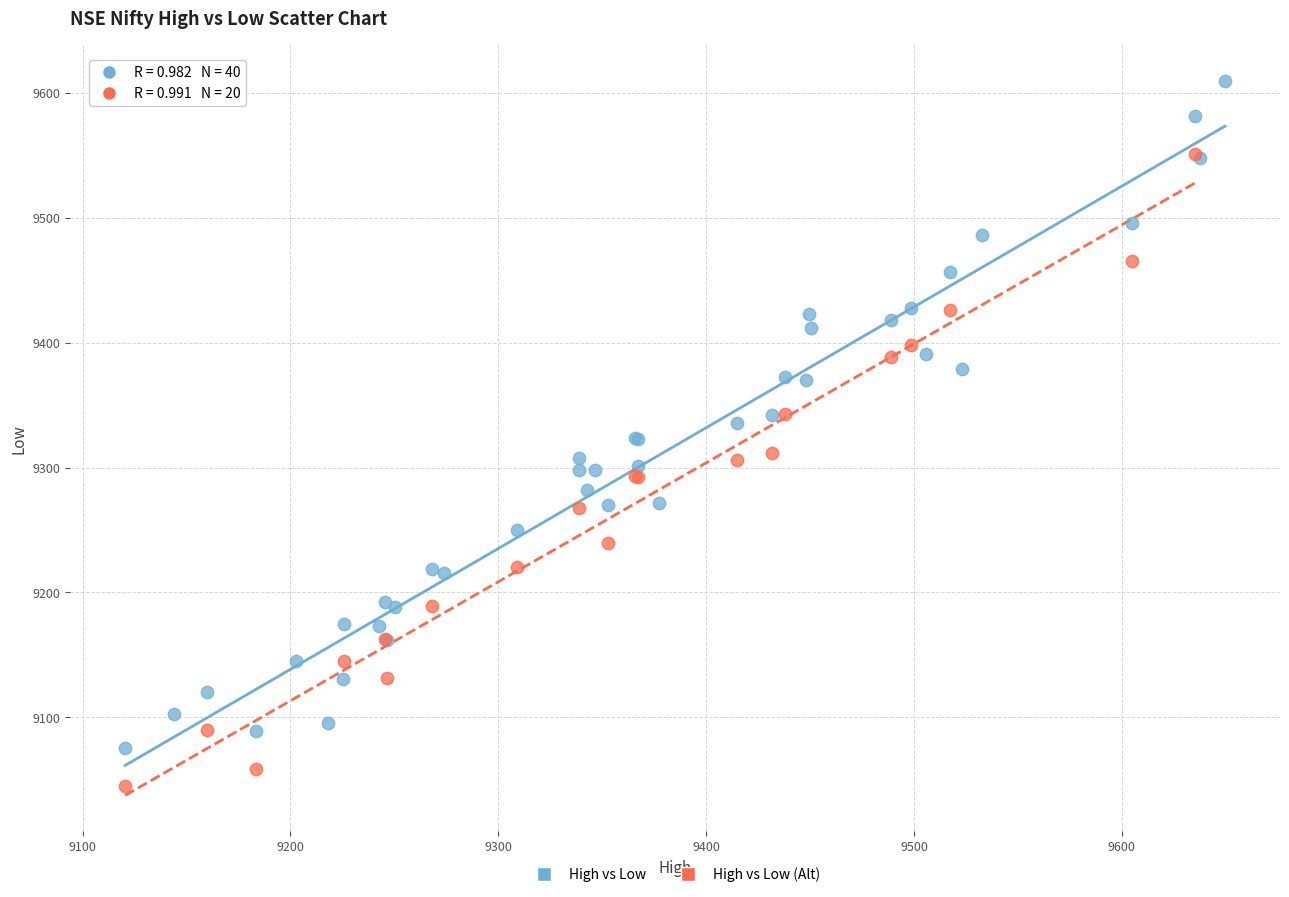

Which series reaches the maximum Y coordinate?

High vs Low